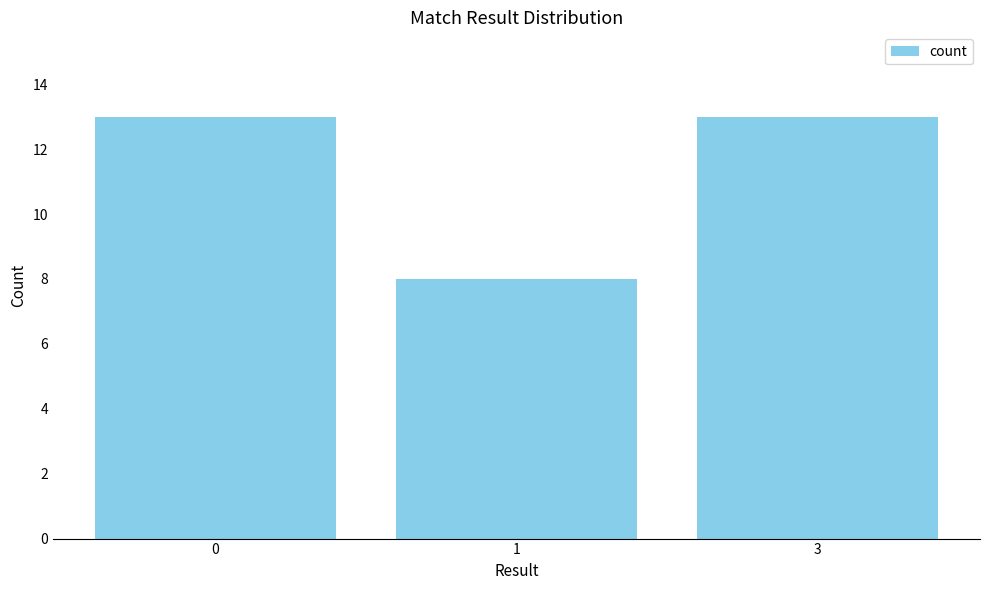

What is the value of the 2nd bar from the left?

8